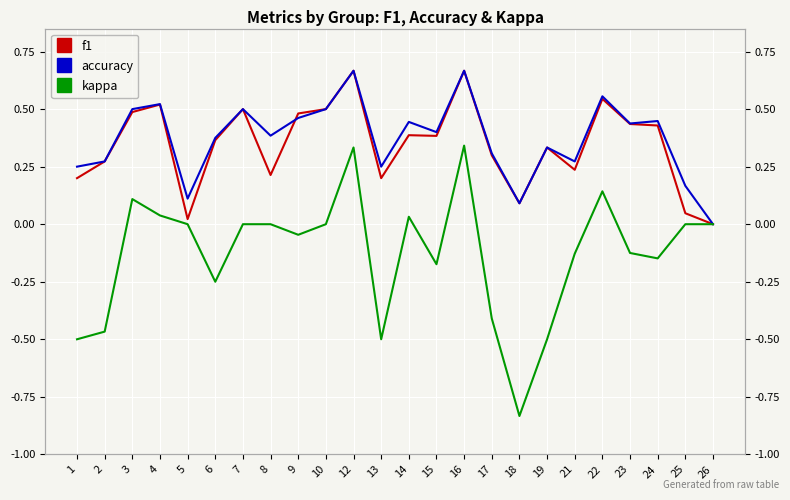

Reading left to right, list all the values displayed in this chart.

f1: 1=0.2	2=0.3	3=0.5	4=0.5	5=0.0	6=0.4	7=0.5	8=0.2	9=0.5	10=0.5	12=0.7	13=0.2	14=0.4	15=0.4	16=0.7	17=0.3	18=0.1	19=0.3	21=0.2	22=0.5	23=0.4	24=0.4	25=0.0	26=0.0
accuracy: 1=0.2	2=0.3	3=0.5	4=0.5	5=0.1	6=0.4	7=0.5	8=0.4	9=0.5	10=0.5	12=0.7	13=0.2	14=0.4	15=0.4	16=0.7	17=0.3	18=0.1	19=0.3	21=0.3	22=0.6	23=0.4	24=0.4	25=0.2	26=0.0
kappa: 1=-0.5	2=-0.5	3=0.1	4=0.0	5=0.0	6=-0.2	7=0.0	8=0.0	9=-0.0	10=0.0	12=0.3	13=-0.5	14=0.0	15=-0.2	16=0.3	17=-0.4	18=-0.8	19=-0.5	21=-0.1	22=0.1	23=-0.1	24=-0.1	25=0.0	26=0.0